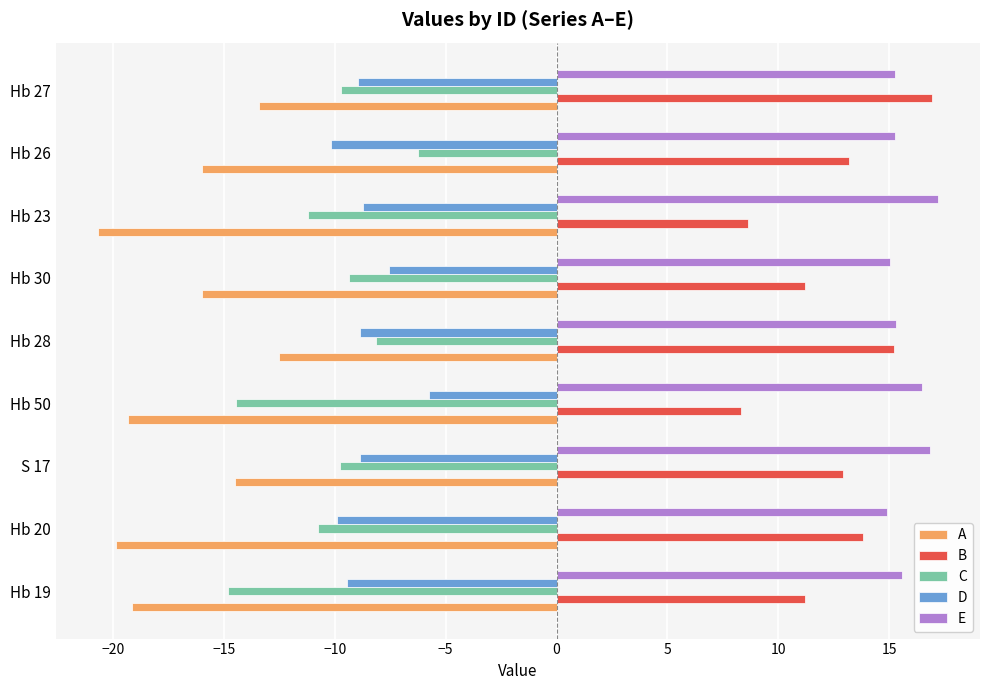

What are all the series names shown in the legend?

A, B, C, D, E